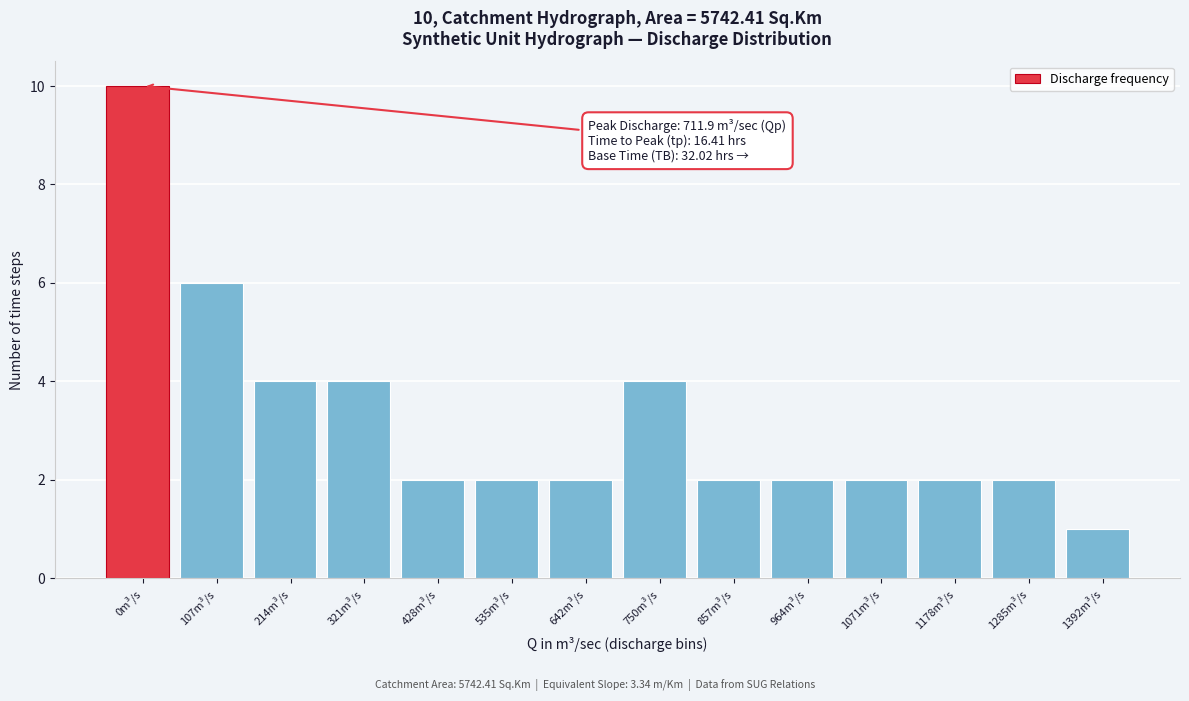

Reading right to left, list all the values displayed in this chart.

1	2	2	2	2	2	4	2	2	2	4	4	6	10